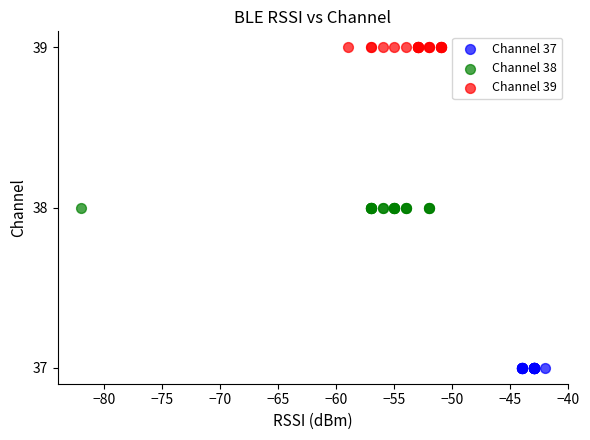

What are all the series names shown in the legend?

Channel 37, Channel 38, Channel 39